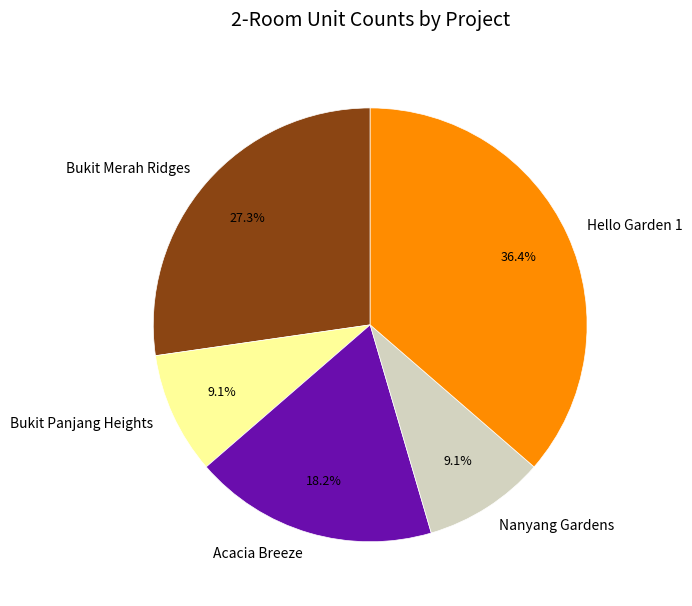

Do Bukit Merah Ridges and Bukit Panjang Heights together represent more than half of the pie?

No